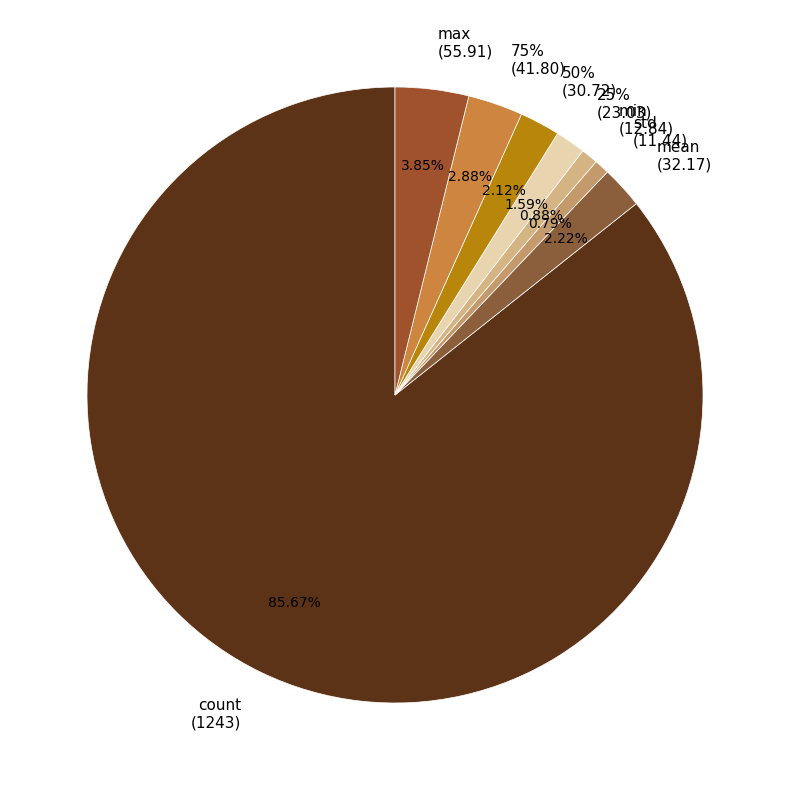

To the nearest percent, what percentage of the pie is min?

1%